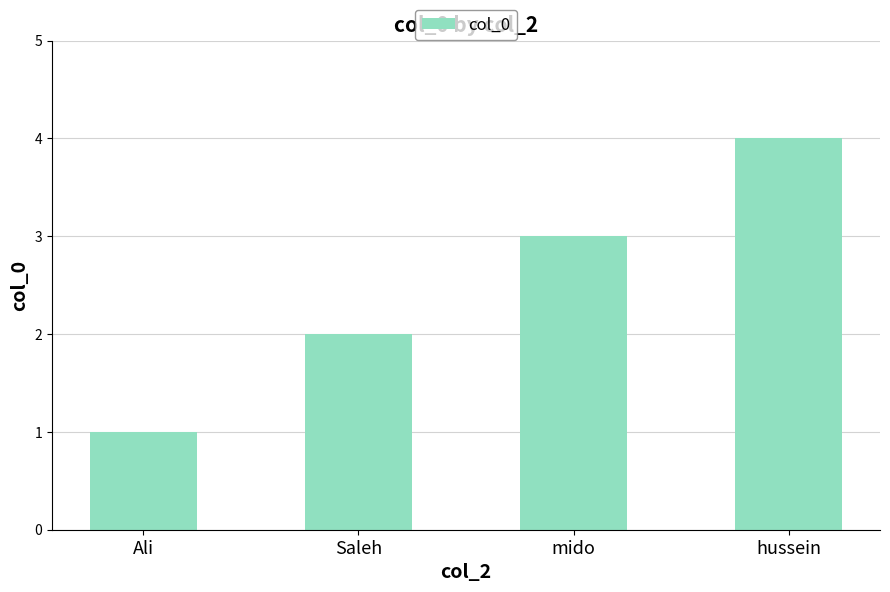

Read the value at mido.

3